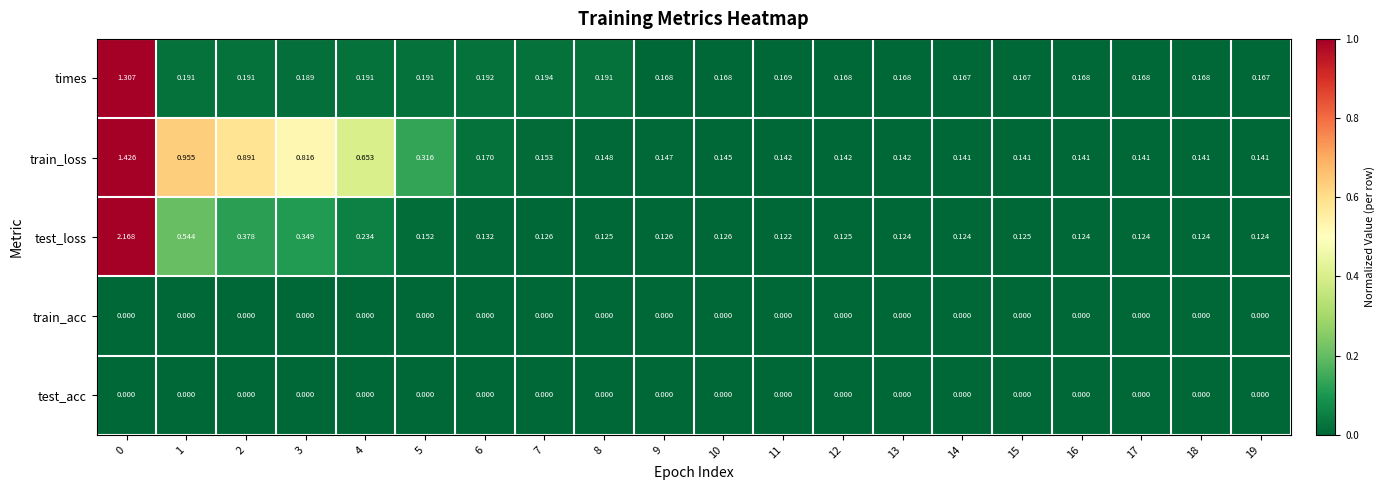

Which series has the largest range (max minus min)?

test_loss